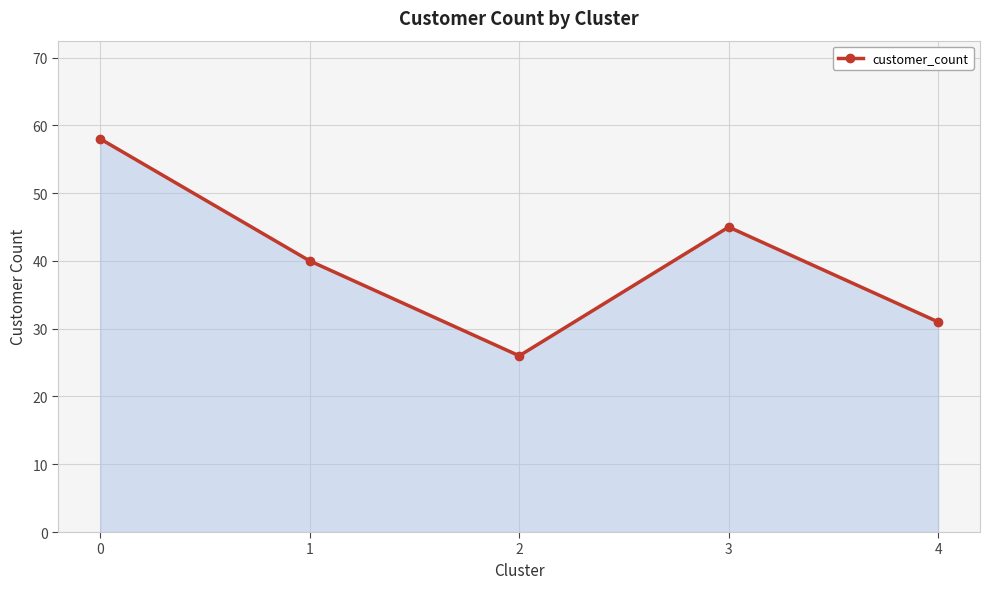

Rank the categories by value from lowest to highest.

2, 4, 1, 3, 0